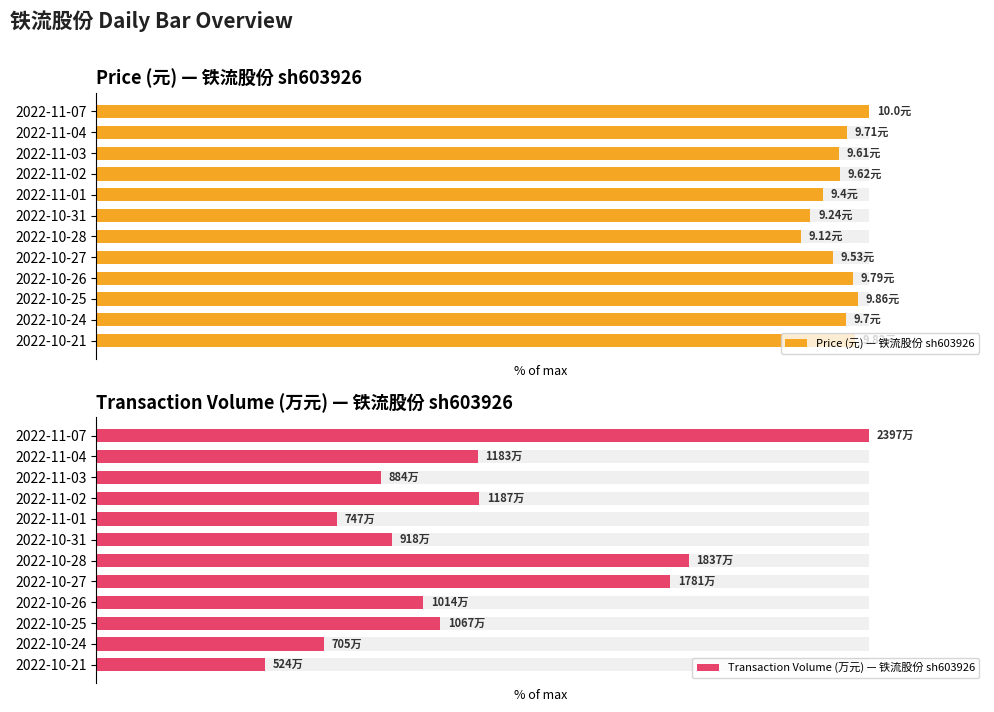

Which series has the largest range (max minus min)?

Transaction Volume (万元) — 铁流股份 sh603926